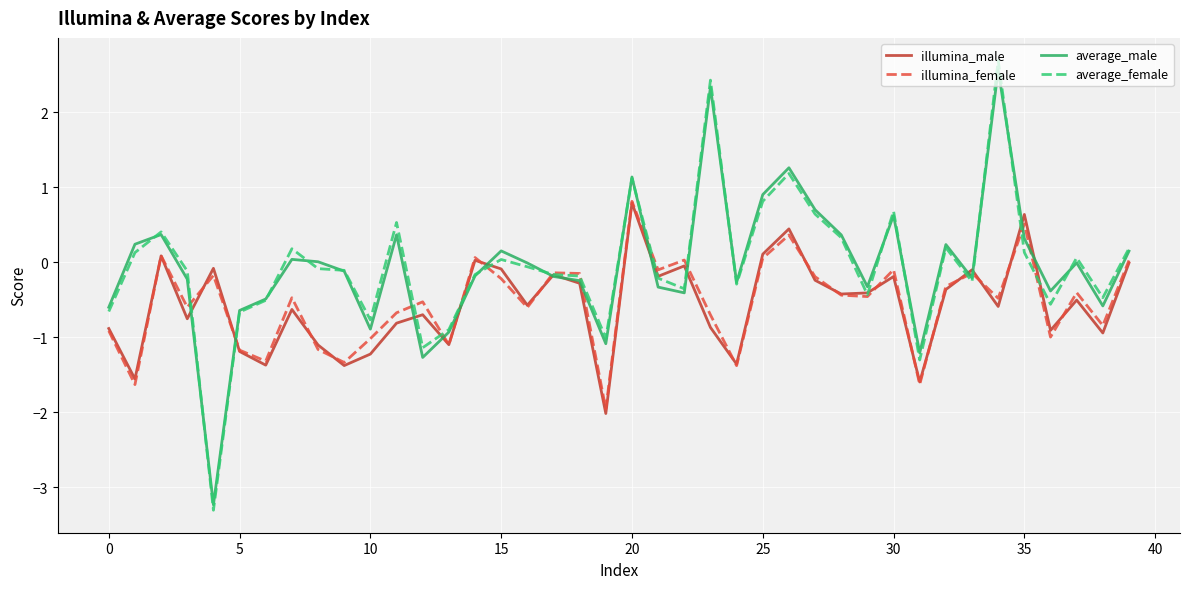

What is the smallest value displayed?

-3.3